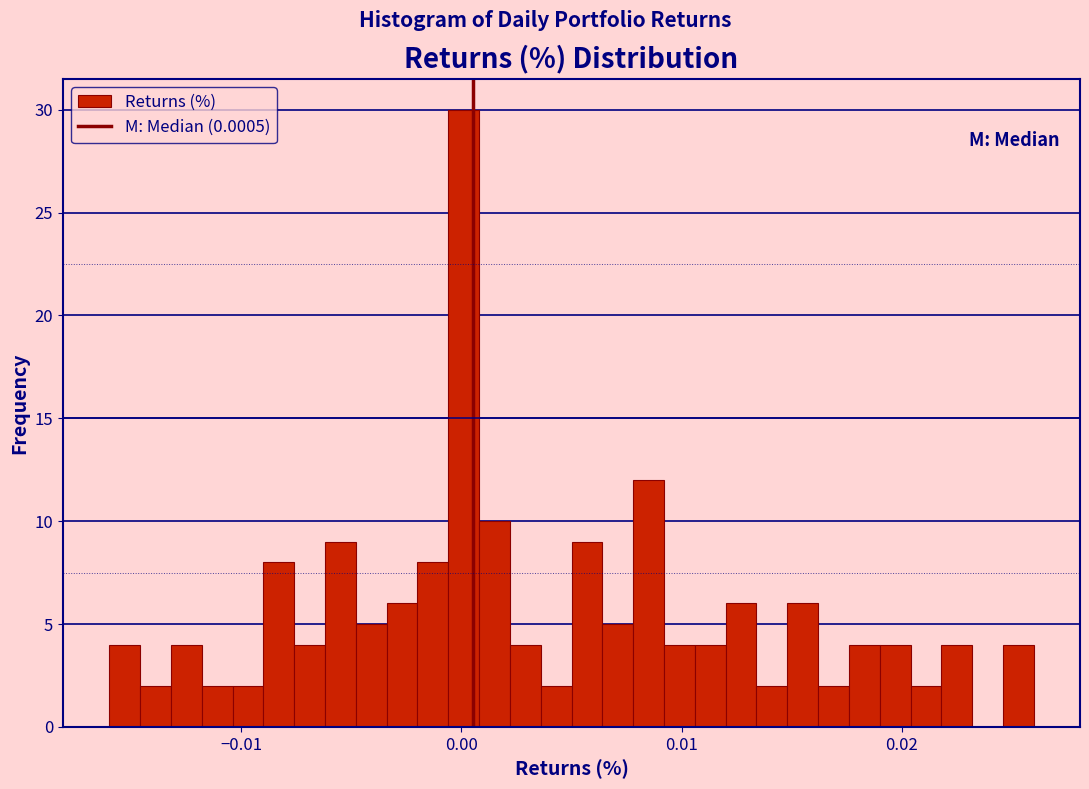

Read against the x-axis, roughly where is the centre of the tallest bar?

0.000